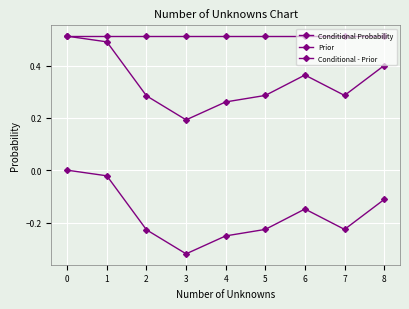

What is the difference between the second highest and second lowest values in the Conditional - Prior series?

0.2